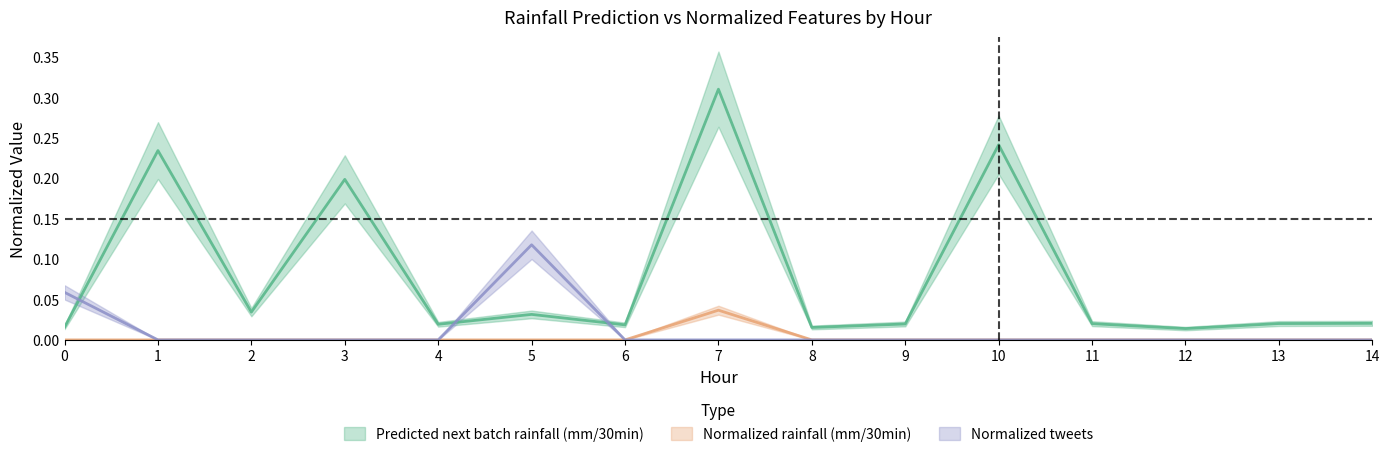

Reading right to left, transcribe all the data shown in this chart.

Predicted next batch rainfall (mm/30min): 14=0.0	13=0.0	12=0.0	11=0.0	10=0.2	9=0.0	8=0.0	7=0.3	6=0.0	5=0.0	4=0.0	3=0.2	2=0.0	1=0.2	0=0.0
Normalized rainfall (mm/30min): 14=0.0	13=0.0	12=0.0	11=0.0	10=0.0	9=0.0	8=0.0	7=0.0	6=0.0	5=0.0	4=0.0	3=0.0	2=0.0	1=0.0	0=0.0
Normalized tweets: 14=0.0	13=0.0	12=0.0	11=0.0	10=0.0	9=0.0	8=0.0	7=0.0	6=0.0	5=0.1	4=0.0	3=0.0	2=0.0	1=0.0	0=0.1